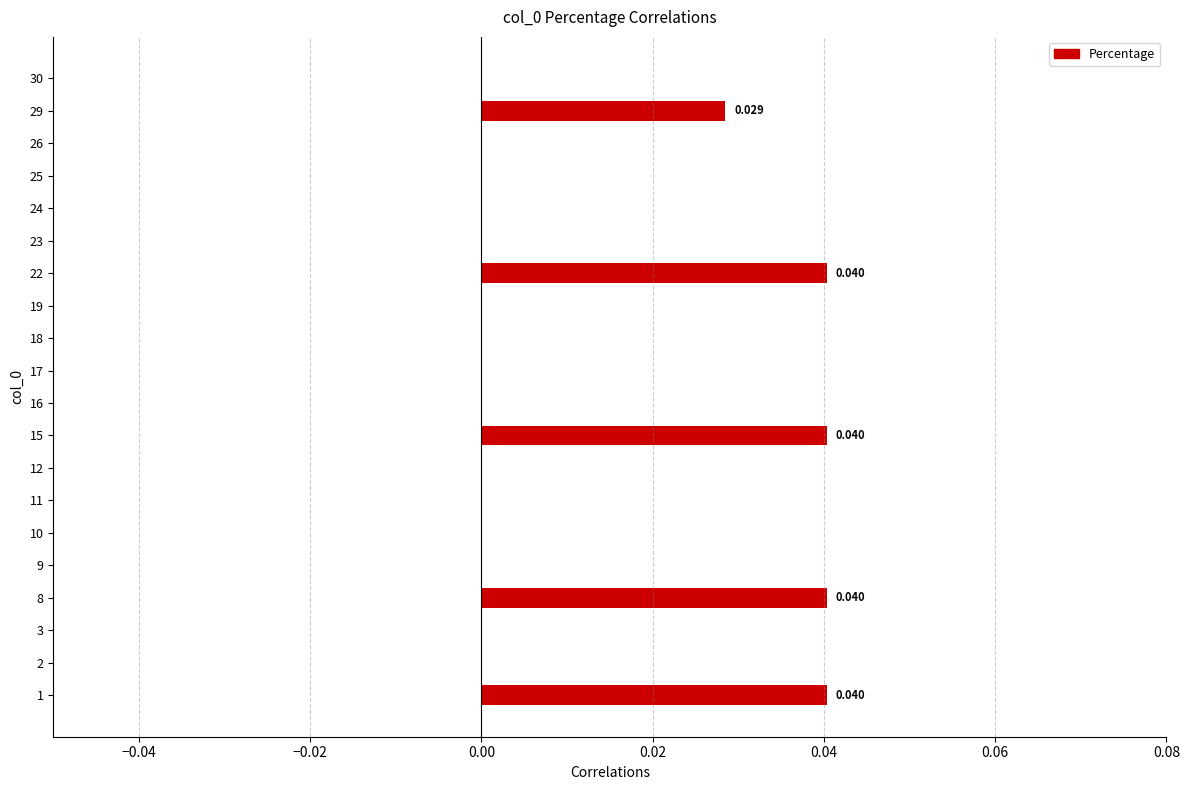

Count the number of categories in the chart.

20